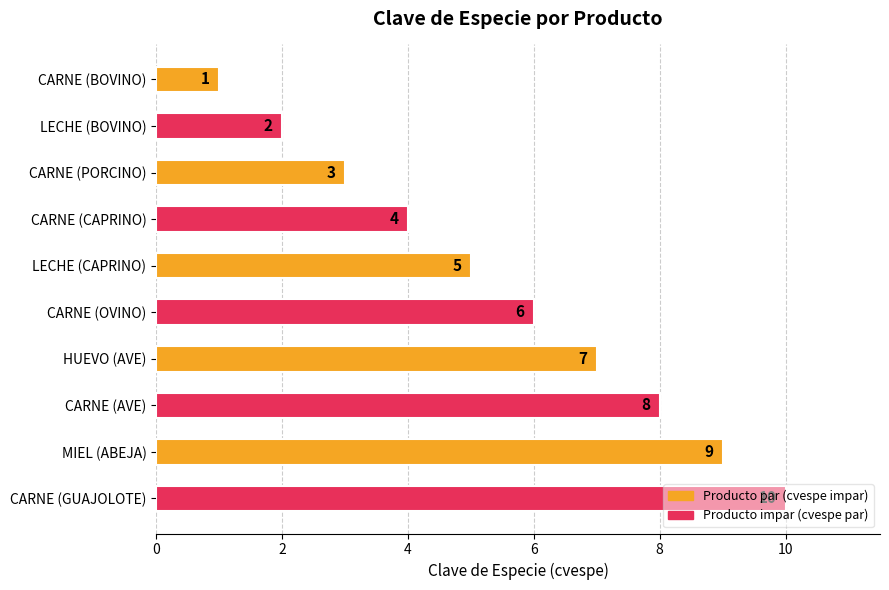

What is the smallest value displayed?

1